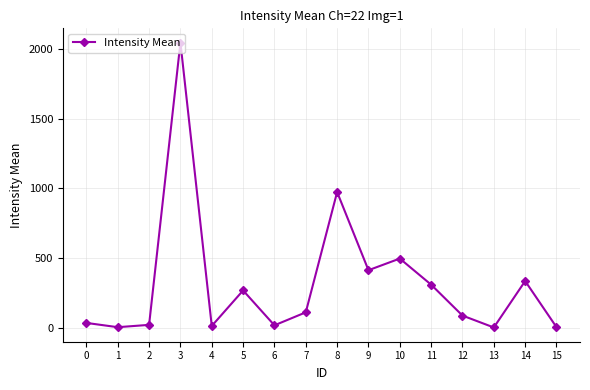

Is it true that the value at 7 is 110.5?

True